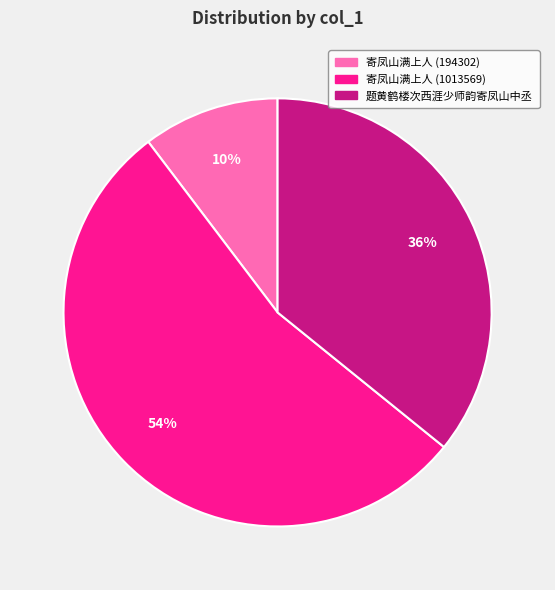

Is there a majority slice in this chart?

Yes